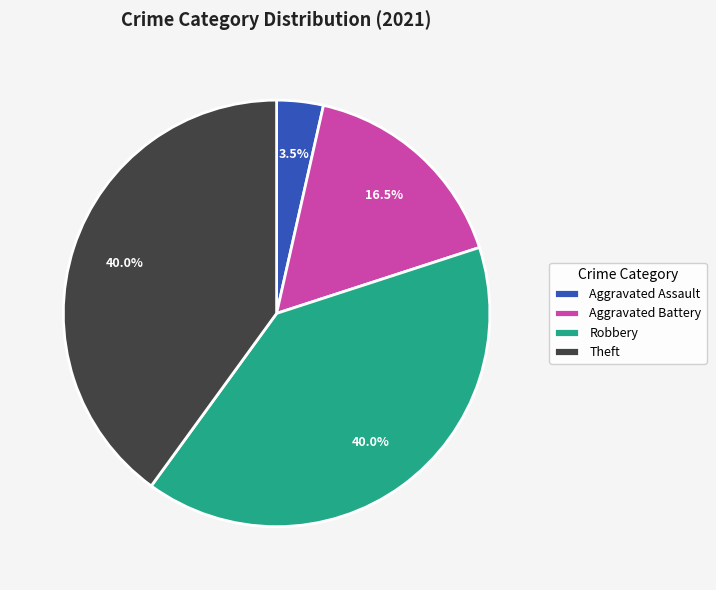

How many slices are in this pie chart?

4